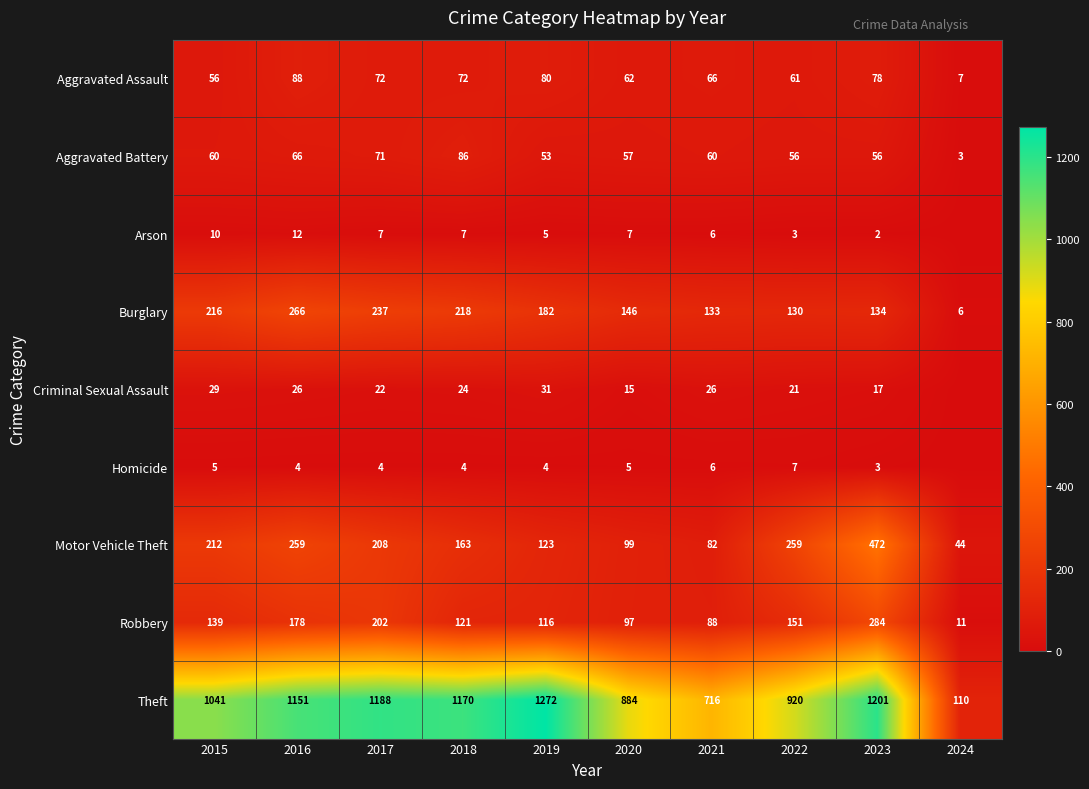

What is the sum of the Criminal Sexual Assault values at 2015 and 2018?

53